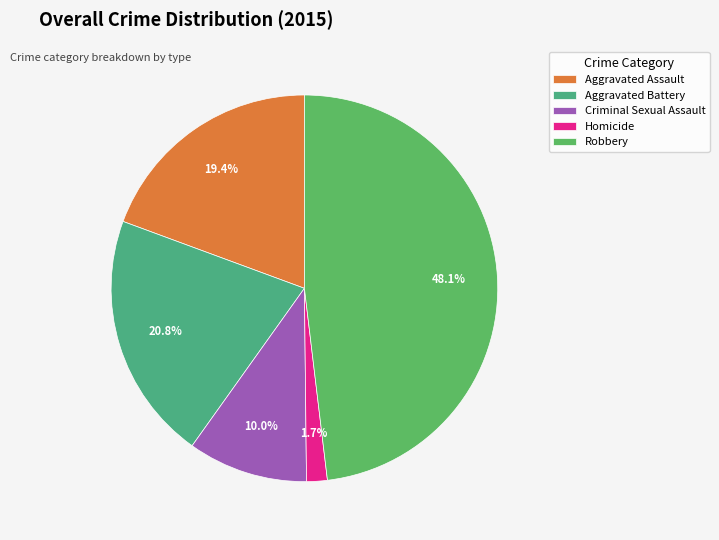

Is Aggravated Assault the majority of the pie?

No